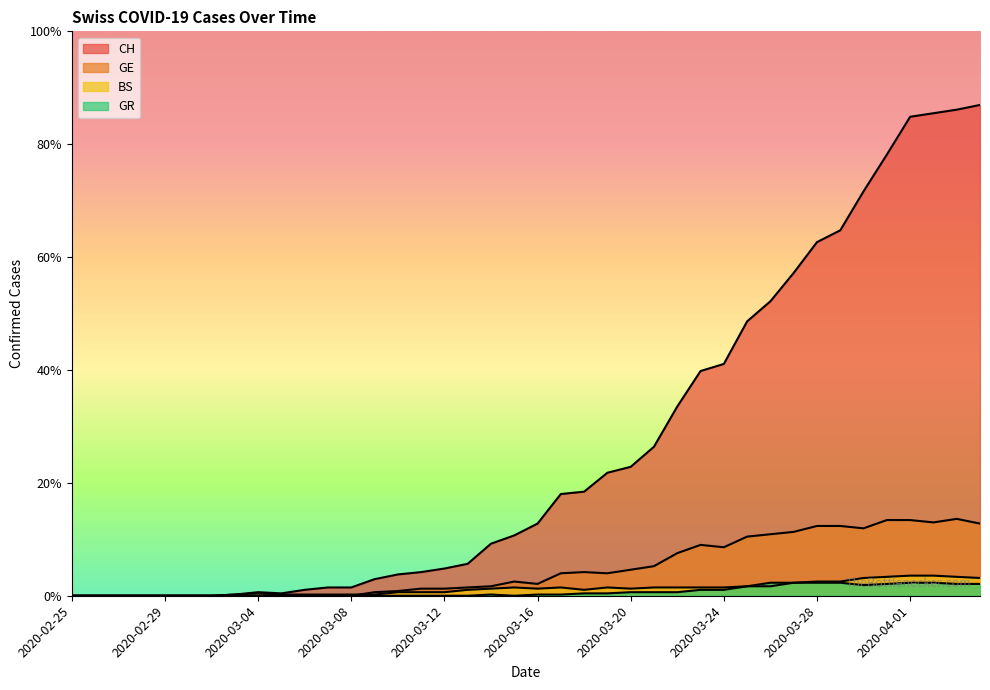

In CH, how many points are lower than both neighbors (excluding endpoints)?

1